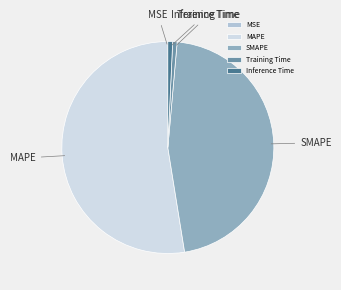

Which category has the biggest portion of the pie?

MAPE